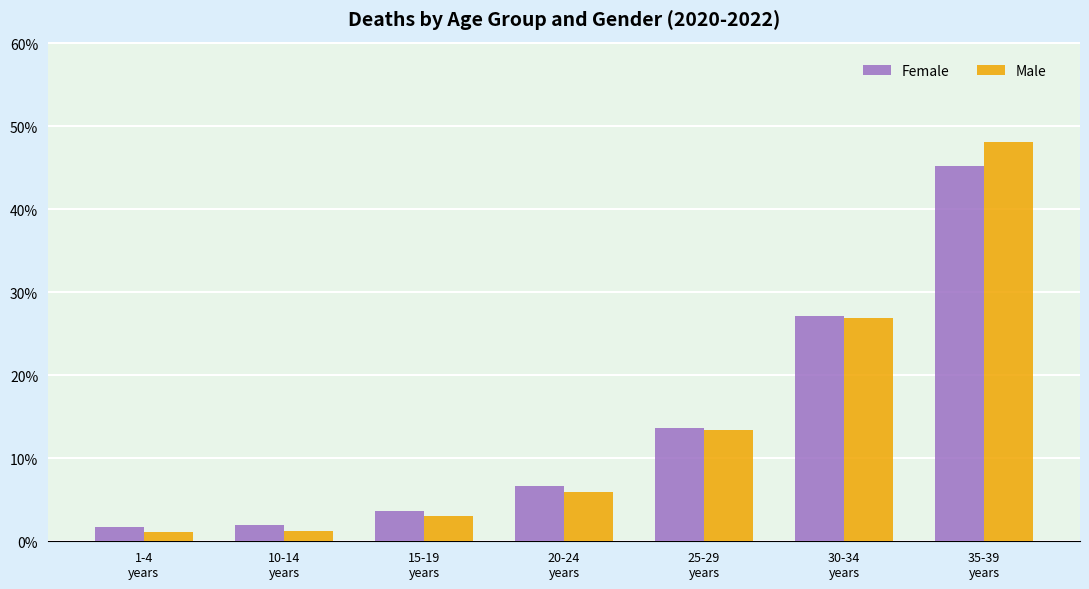

Which series changed the most between 15-19
years and 30-34
years?

Male